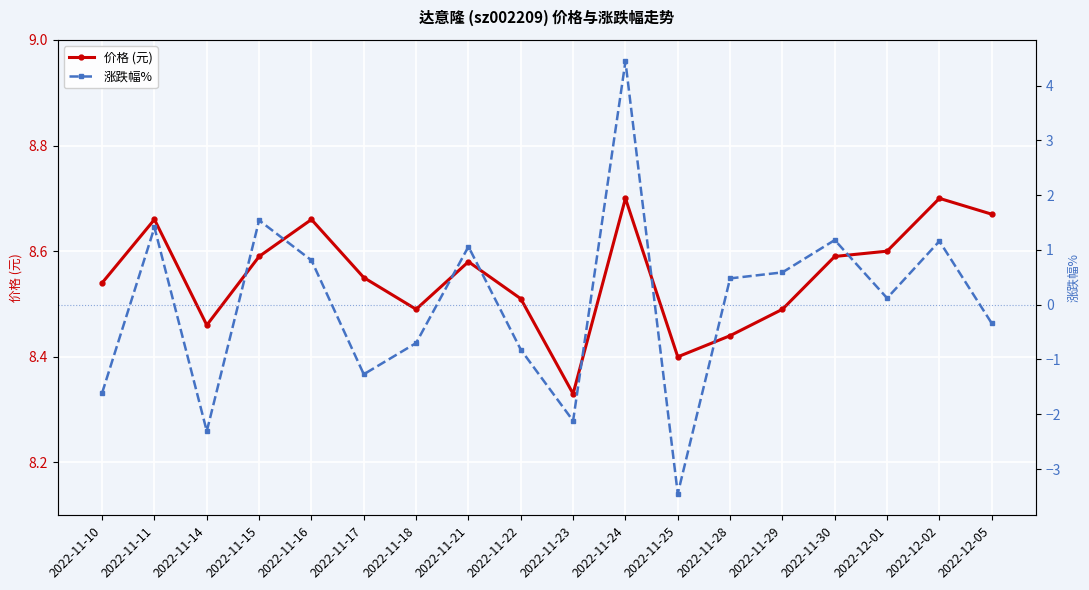

True or false: 价格 (元) and 涨跌幅% intersect in this chart.

False